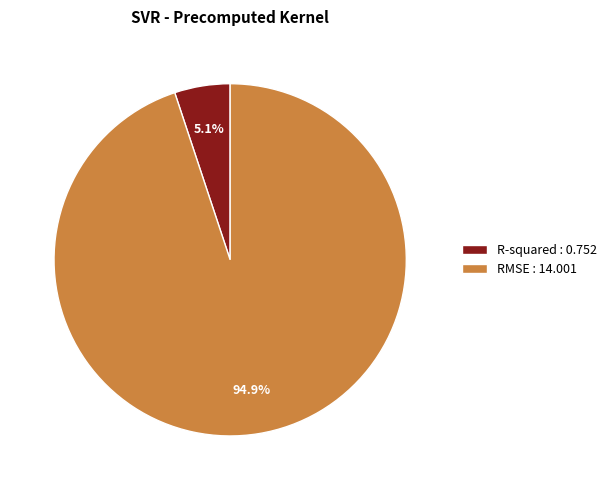

To the nearest percent, what portion does RMSE represent?

95%